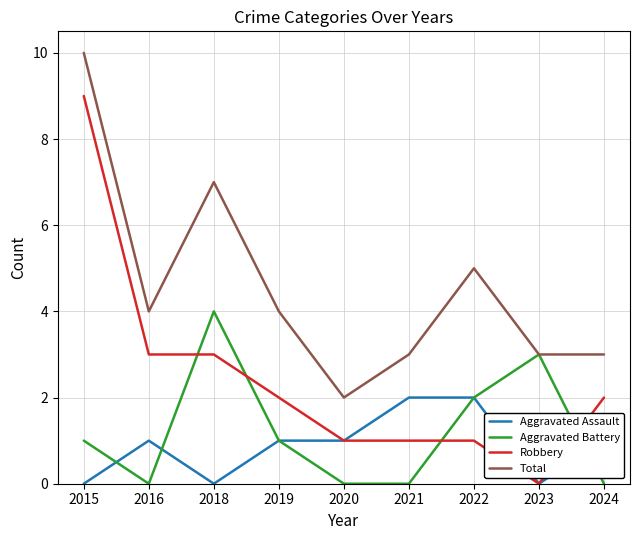

Is the value of Aggravated Assault at 2021 greater than the value of Aggravated Battery at 2015?

Yes